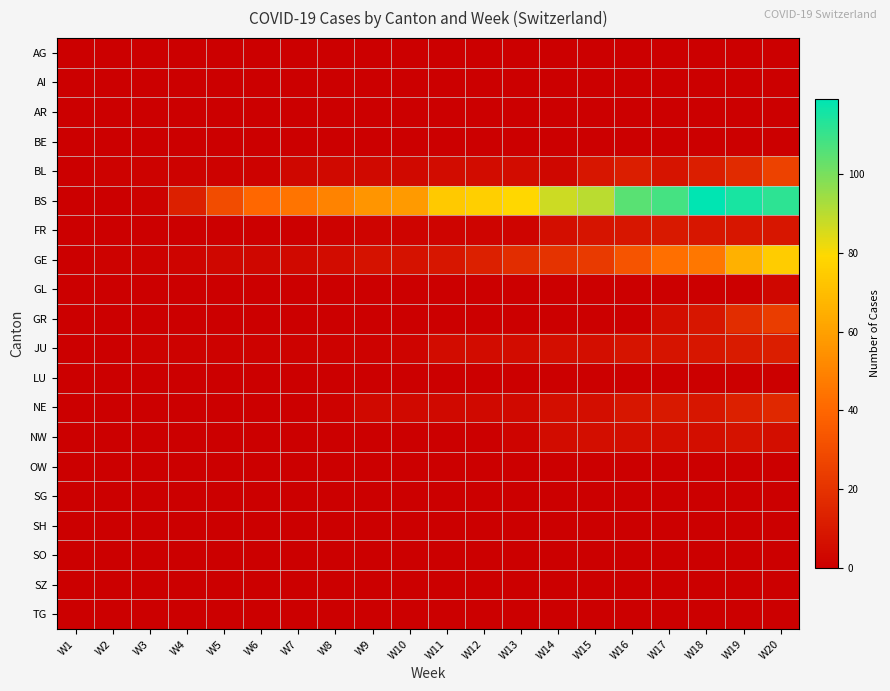

Reading left to right, transcribe all the data shown in this chart.

AG: W1=0	W2=0	W3=0	W4=0	W5=0	W6=0	W7=0	W8=0	W9=0	W10=0	W11=0	W12=0	W13=0	W14=0	W15=0	W16=0	W17=0	W18=0	W19=0	W20=0
AI: W1=0	W2=0	W3=0	W4=0	W5=0	W6=0	W7=0	W8=0	W9=0	W10=0	W11=0	W12=0	W13=0	W14=0	W15=0	W16=0	W17=0	W18=0	W19=0	W20=0
AR: W1=0	W2=0	W3=0	W4=0	W5=0	W6=0	W7=0	W8=0	W9=0	W10=0	W11=0	W12=0	W13=0	W14=0	W15=0	W16=0	W17=0	W18=0	W19=0	W20=0
BE: W1=0	W2=0	W3=0	W4=0	W5=0	W6=0	W7=0	W8=0	W9=0	W10=0	W11=0	W12=0	W13=0	W14=0	W15=0	W16=0	W17=0	W18=0	W19=0	W20=0
BL: W1=0	W2=1	W3=1	W4=1	W5=1	W6=1	W7=3	W8=4	W9=4	W10=4	W11=5	W12=5	W13=5	W14=3	W15=9	W16=12	W17=8	W18=12	W19=17	W20=26
BS: W1=0	W2=0	W3=1	W4=13	W5=30	W6=40	W7=45	W8=50	W9=56	W10=58	W11=74	W12=76	W13=79	W14=87	W15=90	W16=105	W17=108	W18=119	W19=115	W20=112
FR: W1=0	W2=0	W3=0	W4=0	W5=0	W6=0	W7=0	W8=1	W9=2	W10=2	W11=2	W12=2	W13=2	W14=6	W15=8	W16=9	W17=10	W18=9	W19=9	W20=9
GE: W1=0	W2=1	W3=1	W4=2	W5=3	W6=3	W7=4	W8=5	W9=7	W10=7	W11=9	W12=13	W13=18	W14=20	W15=23	W16=33	W17=43	W18=46	W19=66	W20=75
GL: W1=0	W2=0	W3=0	W4=0	W5=0	W6=0	W7=0	W8=0	W9=0	W10=0	W11=0	W12=0	W13=0	W14=0	W15=0	W16=0	W17=0	W18=0	W19=0	W20=3
GR: W1=0	W2=0	W3=0	W4=0	W5=0	W6=0	W7=0	W8=0	W9=0	W10=0	W11=0	W12=0	W13=0	W14=0	W15=0	W16=0	W17=6	W18=9	W19=18	W20=24
JU: W1=0	W2=0	W3=1	W4=1	W5=1	W6=1	W7=1	W8=1	W9=1	W10=2	W11=5	W12=5	W13=5	W14=6	W15=6	W16=8	W17=8	W18=9	W19=11	W20=12
LU: W1=0	W2=0	W3=0	W4=0	W5=0	W6=0	W7=0	W8=0	W9=0	W10=0	W11=0	W12=0	W13=0	W14=0	W15=0	W16=0	W17=0	W18=0	W19=0	W20=0
NE: W1=0	W2=0	W3=0	W4=0	W5=0	W6=0	W7=0	W8=1	W9=4	W10=4	W11=4	W12=4	W13=4	W14=6	W15=6	W16=9	W17=10	W18=9	W19=13	W20=16
NW: W1=0	W2=0	W3=0	W4=0	W5=0	W6=0	W7=0	W8=0	W9=0	W10=0	W11=0	W12=0	W13=2	W14=5	W15=6	W16=6	W17=6	W18=6	W19=7	W20=6
OW: W1=0	W2=0	W3=0	W4=0	W5=0	W6=0	W7=0	W8=0	W9=0	W10=0	W11=0	W12=0	W13=0	W14=0	W15=0	W16=0	W17=0	W18=0	W19=0	W20=0
SG: W1=0	W2=0	W3=0	W4=0	W5=0	W6=0	W7=0	W8=0	W9=0	W10=0	W11=0	W12=0	W13=0	W14=0	W15=0	W16=0	W17=0	W18=0	W19=0	W20=0
SH: W1=0	W2=0	W3=0	W4=0	W5=0	W6=0	W7=0	W8=0	W9=0	W10=0	W11=0	W12=0	W13=0	W14=0	W15=0	W16=0	W17=0	W18=0	W19=0	W20=0
SO: W1=0	W2=0	W3=0	W4=0	W5=0	W6=0	W7=0	W8=0	W9=0	W10=0	W11=0	W12=0	W13=0	W14=0	W15=0	W16=0	W17=0	W18=0	W19=0	W20=0
SZ: W1=0	W2=0	W3=0	W4=0	W5=0	W6=0	W7=0	W8=0	W9=0	W10=0	W11=0	W12=0	W13=0	W14=0	W15=0	W16=0	W17=0	W18=0	W19=0	W20=0
TG: W1=0	W2=0	W3=0	W4=0	W5=0	W6=0	W7=0	W8=0	W9=0	W10=0	W11=0	W12=0	W13=0	W14=0	W15=0	W16=0	W17=0	W18=0	W19=0	W20=0